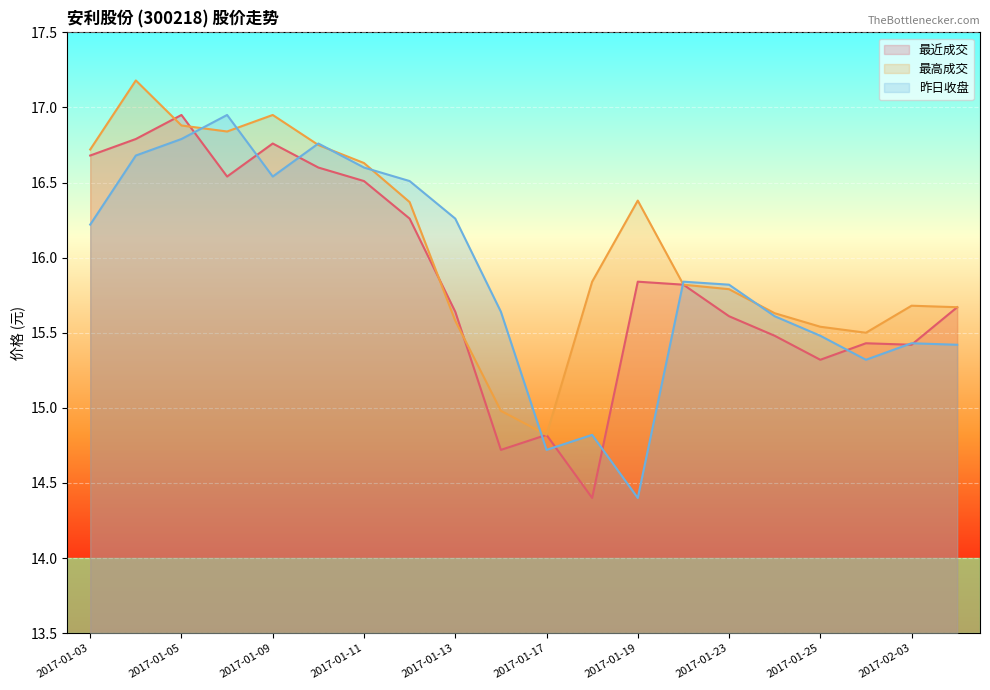

True or false: 最近成交 and 昨日收盘 intersect in this chart.

True